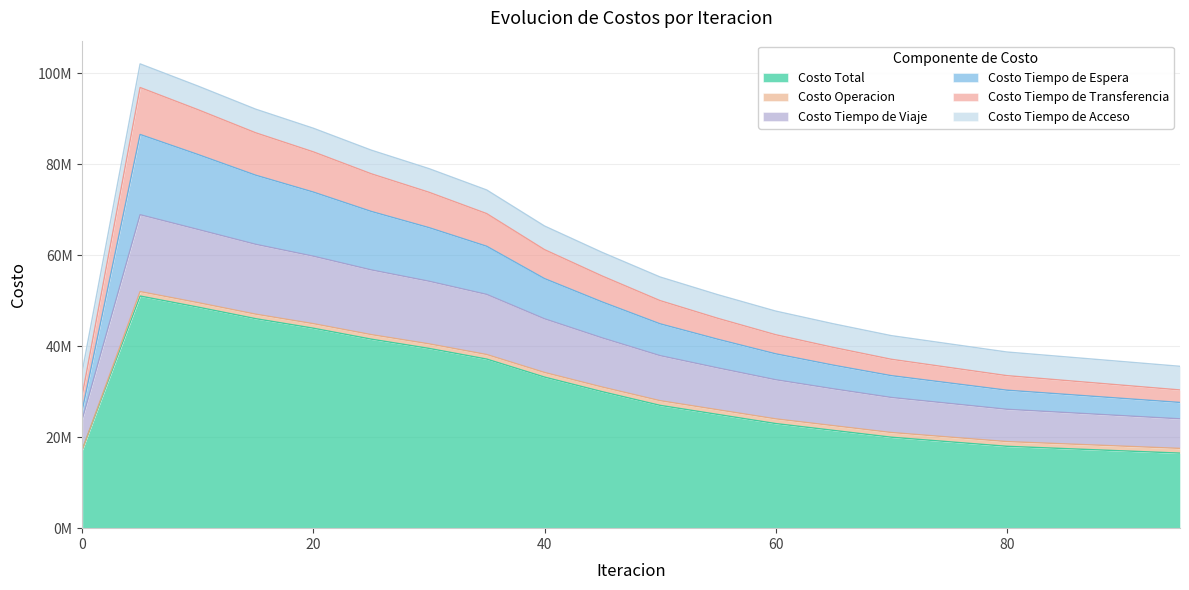

Does the chart have visible grid lines?

Yes